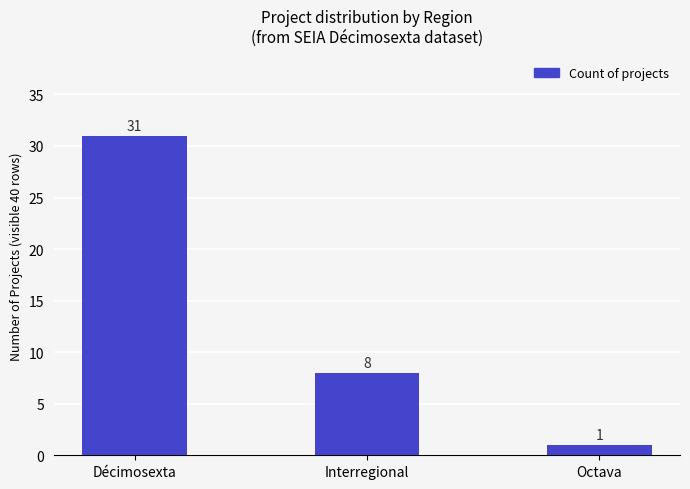

What is the label of the 2nd bar from the left?

Interregional